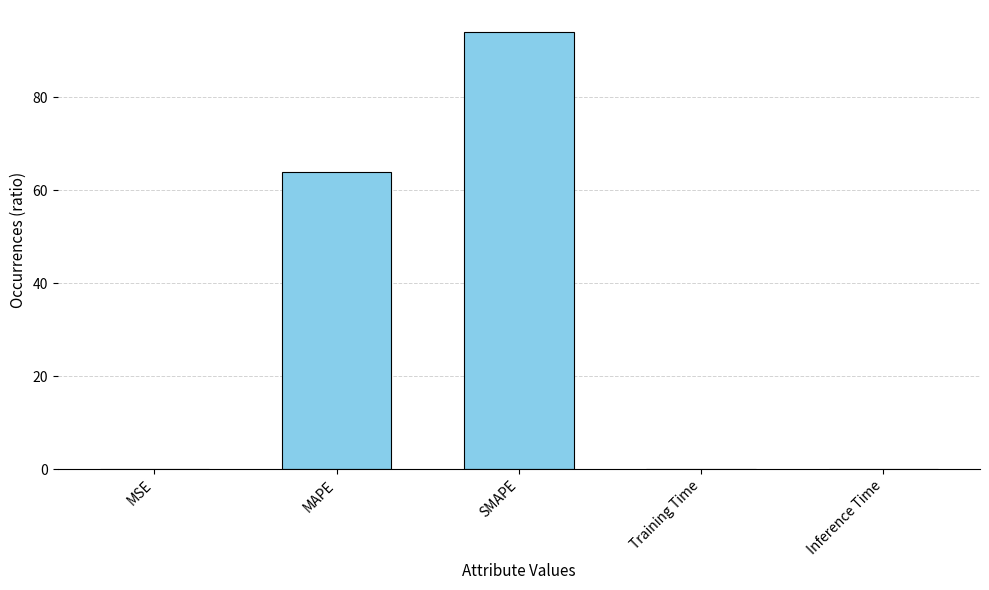

True or false: the data shows 0.0 at MSE.

True